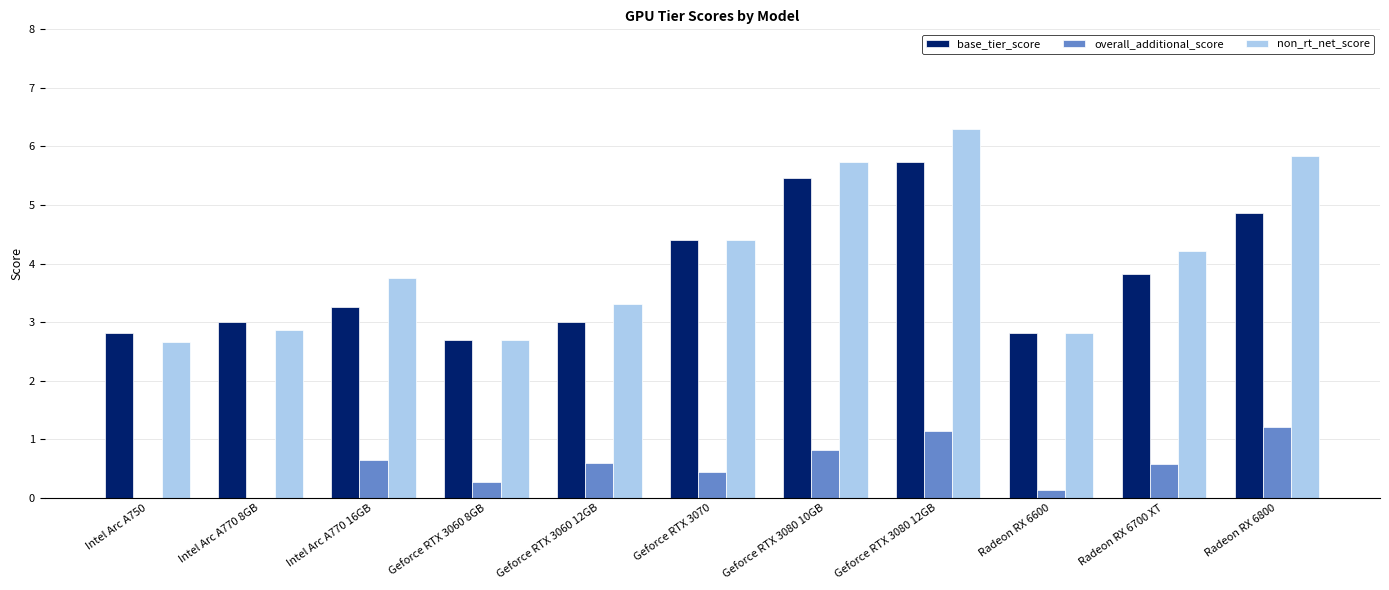

Reading right to left, extract all data points from this chart.

base_tier_score: Radeon RX 6800=4.9	Radeon RX 6700 XT=3.8	Radeon RX 6600=2.8	Geforce RTX 3080 12GB=5.7	Geforce RTX 3080 10GB=5.5	Geforce RTX 3070=4.4	Geforce RTX 3060 12GB=3.0	Geforce RTX 3060 8GB=2.7	Intel Arc A770 16GB=3.3	Intel Arc A770 8GB=3.0	Intel Arc A750=2.8
overall_additional_score: Radeon RX 6800=1.2	Radeon RX 6700 XT=0.6	Radeon RX 6600=0.1	Geforce RTX 3080 12GB=1.1	Geforce RTX 3080 10GB=0.8	Geforce RTX 3070=0.4	Geforce RTX 3060 12GB=0.6	Geforce RTX 3060 8GB=0.3	Intel Arc A770 16GB=0.7	Intel Arc A770 8GB=0.0	Intel Arc A750=0.0
non_rt_net_score: Radeon RX 6800=5.8	Radeon RX 6700 XT=4.2	Radeon RX 6600=2.8	Geforce RTX 3080 12GB=6.3	Geforce RTX 3080 10GB=5.7	Geforce RTX 3070=4.4	Geforce RTX 3060 12GB=3.3	Geforce RTX 3060 8GB=2.7	Intel Arc A770 16GB=3.7	Intel Arc A770 8GB=2.9	Intel Arc A750=2.7